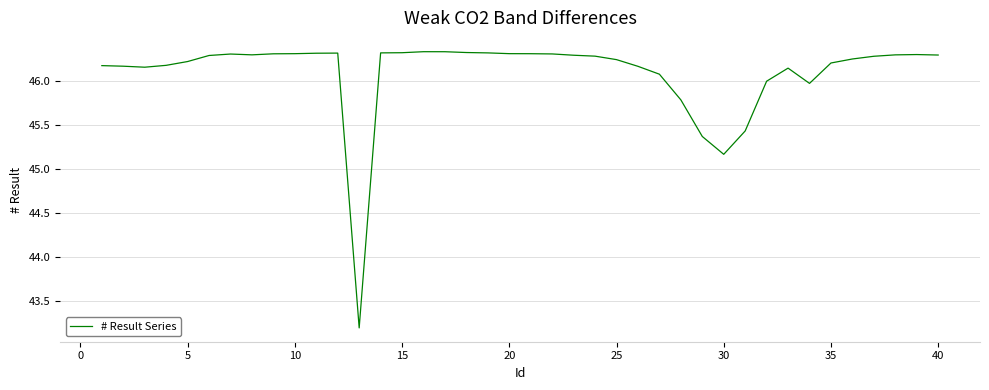

What is the difference between the maximum and minimum values?

3.1